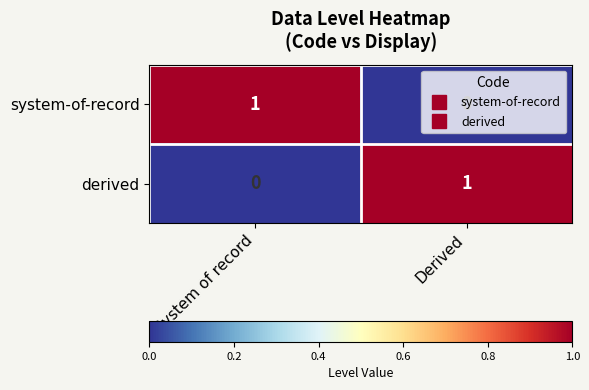

List the labels in order of system-of-record value, largest first.

System of record, Derived